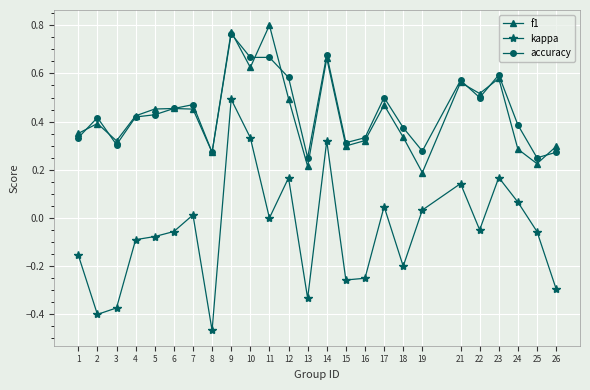

Between 16 and 17, which series saw the biggest shift?

kappa